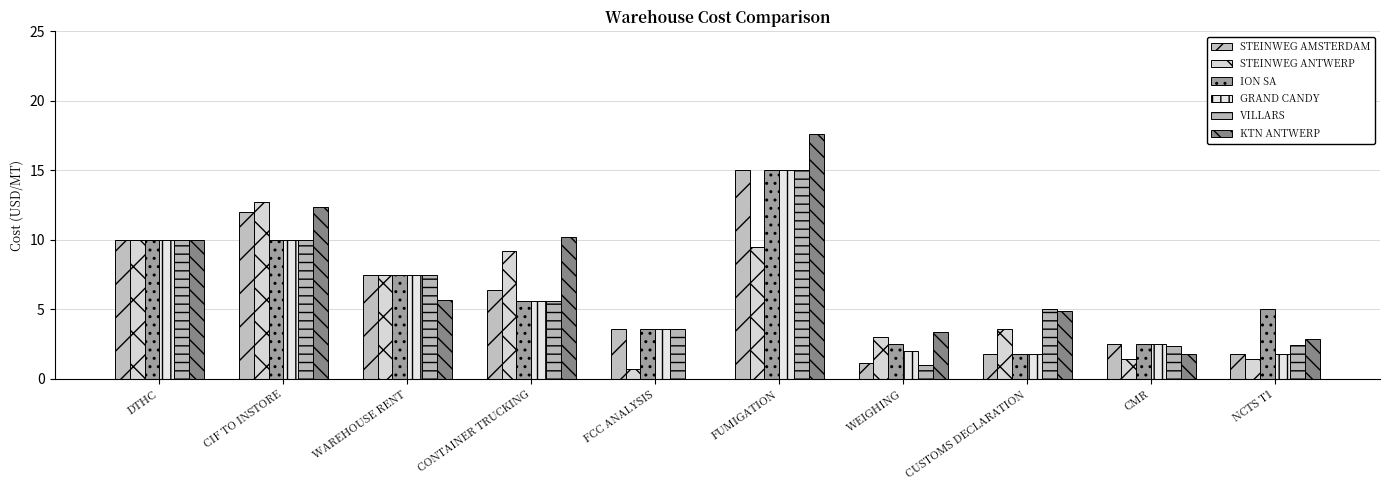

True or false: STEINWEG AMSTERDAM has a value of 3.6 at FCC ANALYSIS.

True